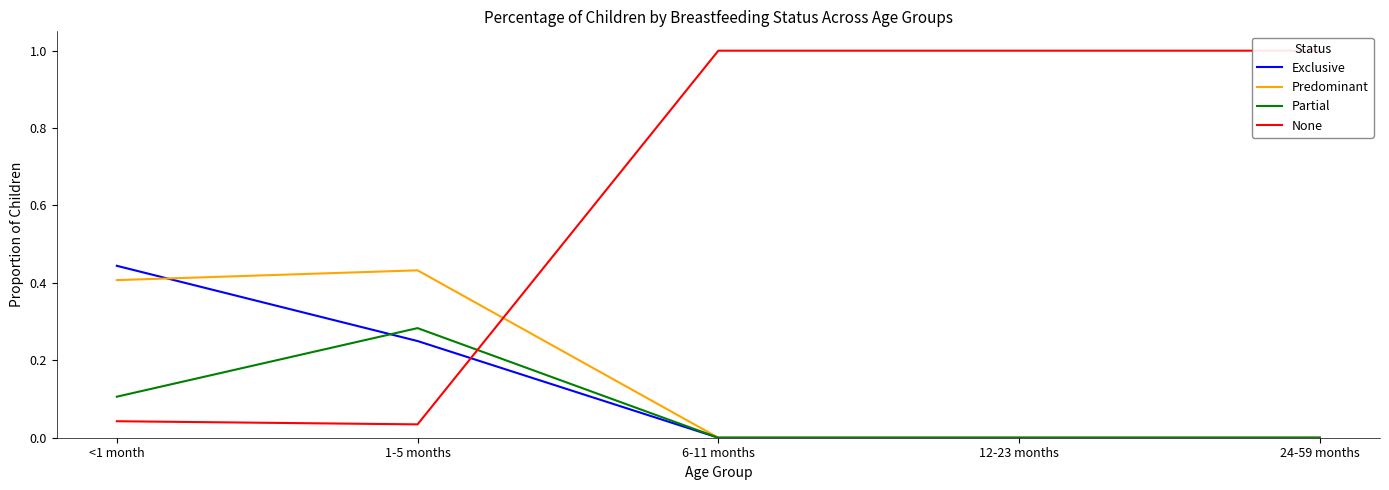

What is the label of the 3rd point from the left?

6-11 months